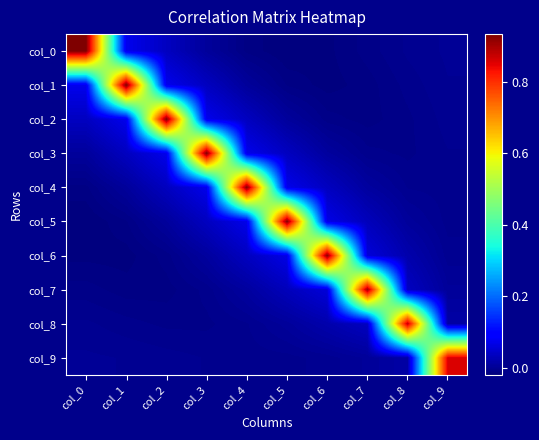

How many data points does each series have?

10